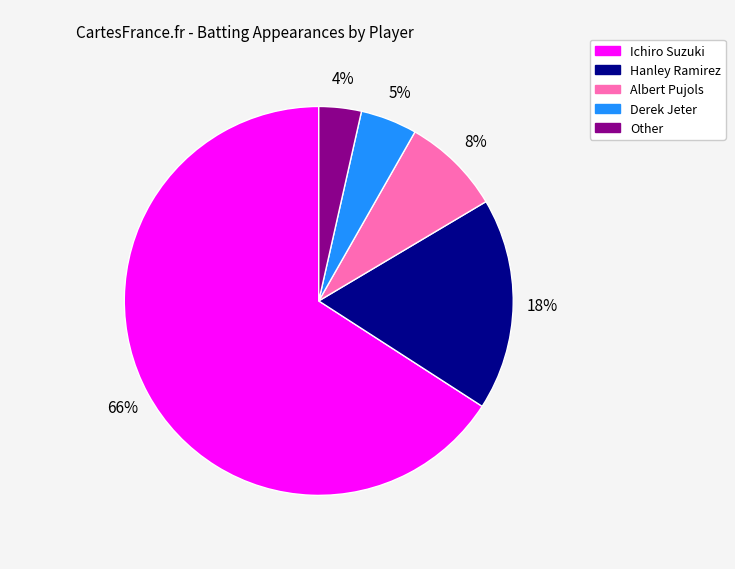

Count the number of slices in the pie.

5